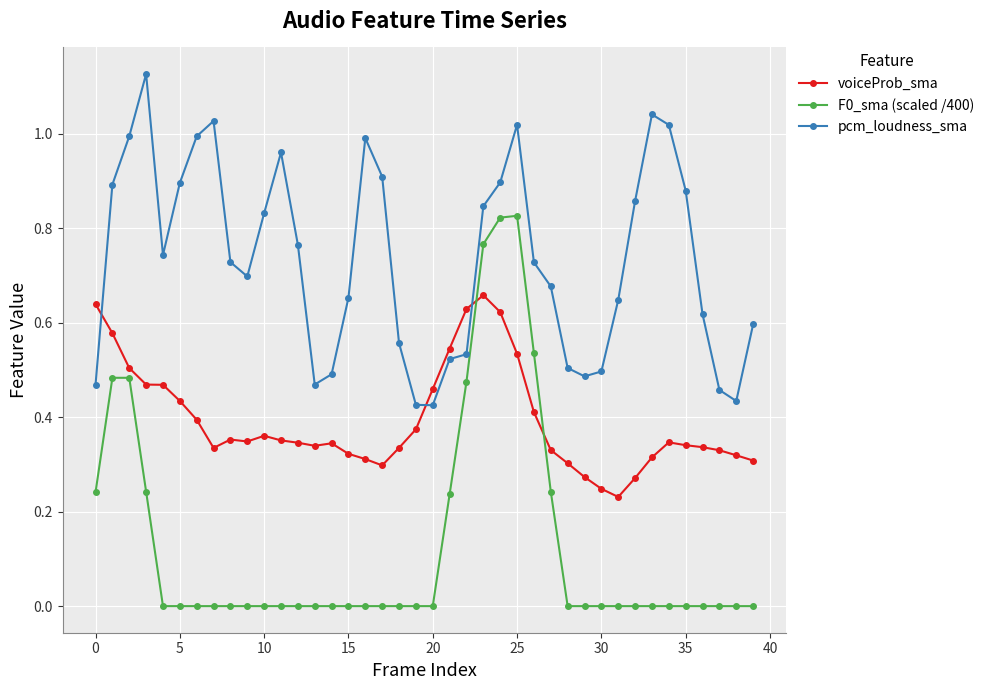

True or false: F0_sma (scaled /400) and voiceProb_sma intersect in this chart.

True